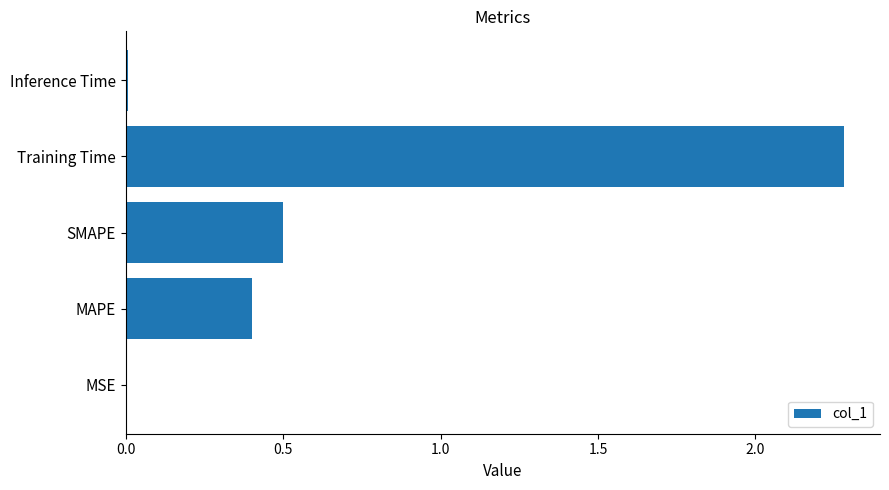

True or false: the data shows 0.2 at MAPE.

False